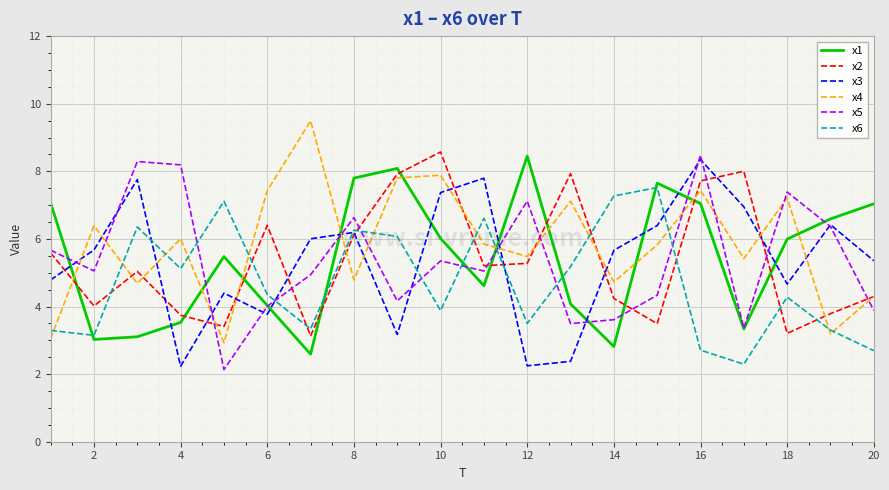

What is the maximum value for x3?

8.3